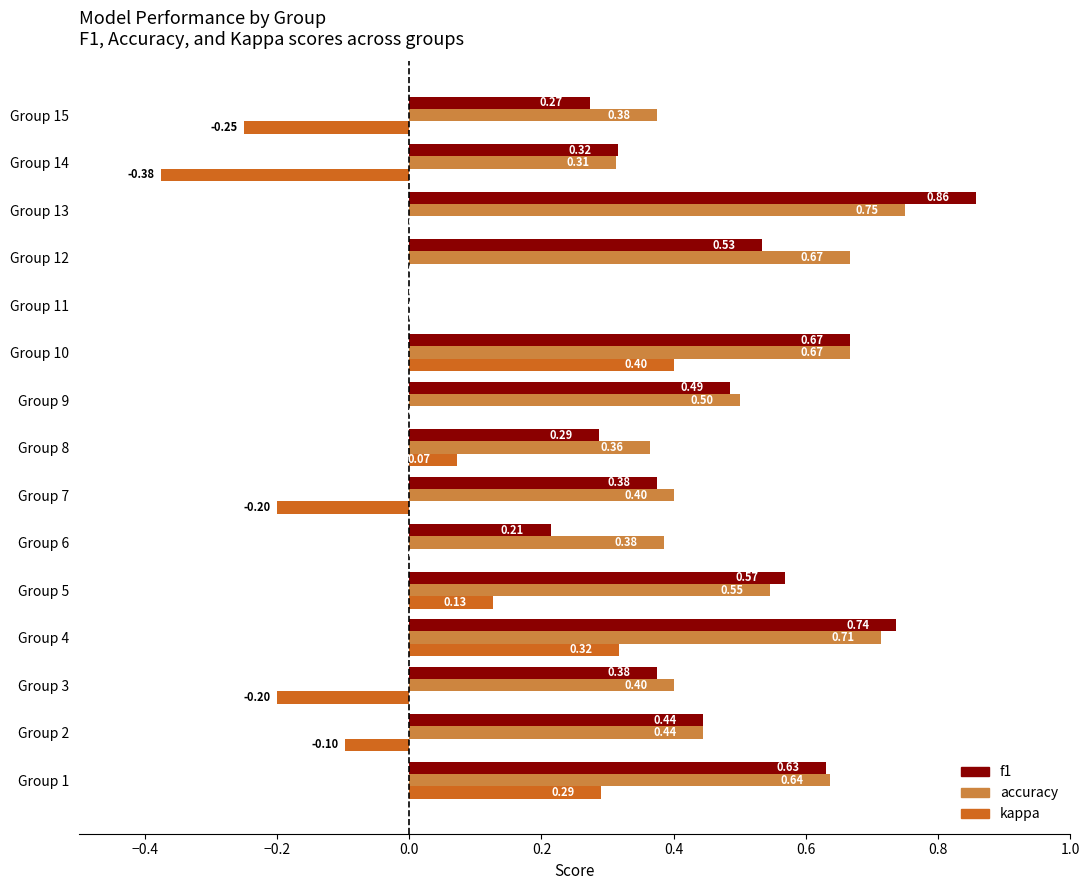

At which category is the sum across all series the highest?

Group 4